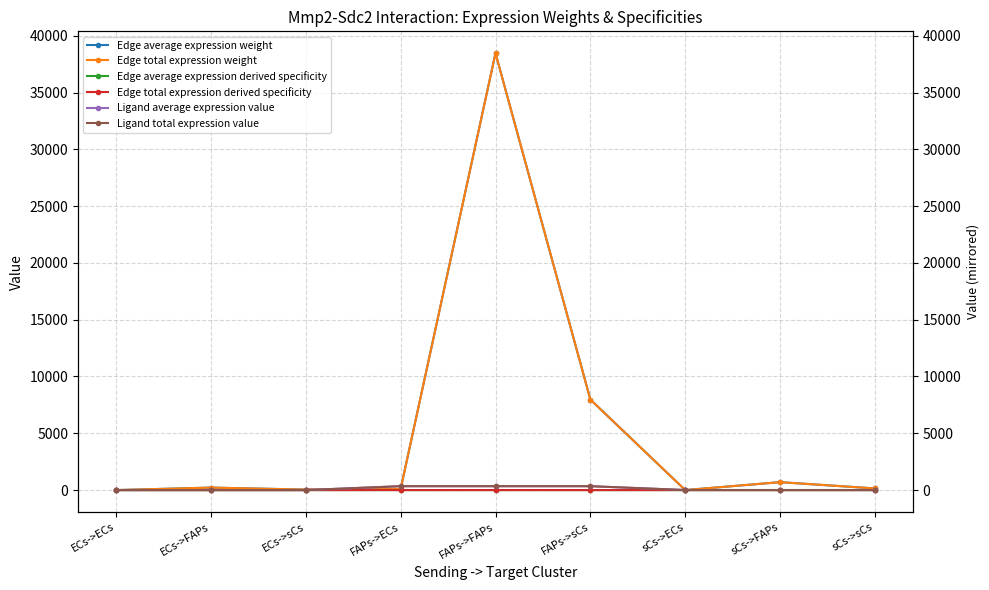

Reading left to right, transcribe all the data shown in this chart.

Edge average expression weight: 0.5	218.8	45.3	88.9	38462.3	7969.0	1.6	698.5	144.7
Edge total expression weight: 0.5	218.8	45.3	88.9	38462.3	7969.0	1.6	698.5	144.7
Edge average expression derived specificity: 0.0	0.0	0.0	0.0	0.8	0.2	0.0	0.0	0.0
Edge total expression derived specificity: 0.0	0.0	0.0	0.0	0.8	0.2	0.0	0.0	0.0
Ligand average expression value: 2.0	2.0	2.0	343.8	343.8	343.8	6.2	6.2	6.2
Ligand total expression value: 2.0	2.0	2.0	343.8	343.8	343.8	6.2	6.2	6.2